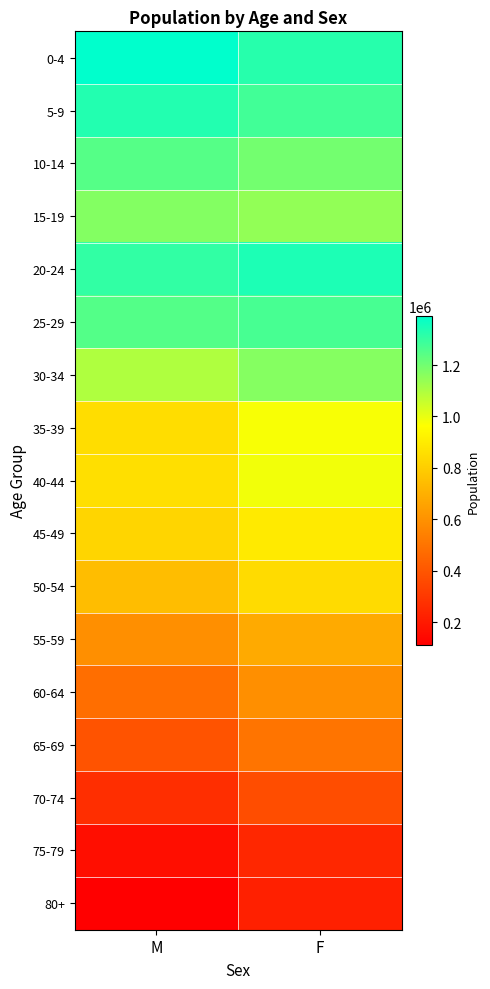

Reading left to right, list all the values displayed in this chart.

0-4: M=1390704	F=1324469
5-9: M=1333102	F=1278961
10-14: M=1247176	F=1196215
15-19: M=1168896	F=1144873
20-24: M=1306897	F=1341550
25-29: M=1248604	F=1269663
30-34: M=1096750	F=1166215
35-39: M=852919	F=975597
40-44: M=857507	F=984250
45-49: M=824836	F=894364
50-54: M=744224	F=845037
55-59: M=591394	F=682836
60-64: M=478177	F=592102
65-69: M=388205	F=500415
70-74: M=266731	F=372668
75-79: M=160431	F=245465
80+: M=110565	F=218598